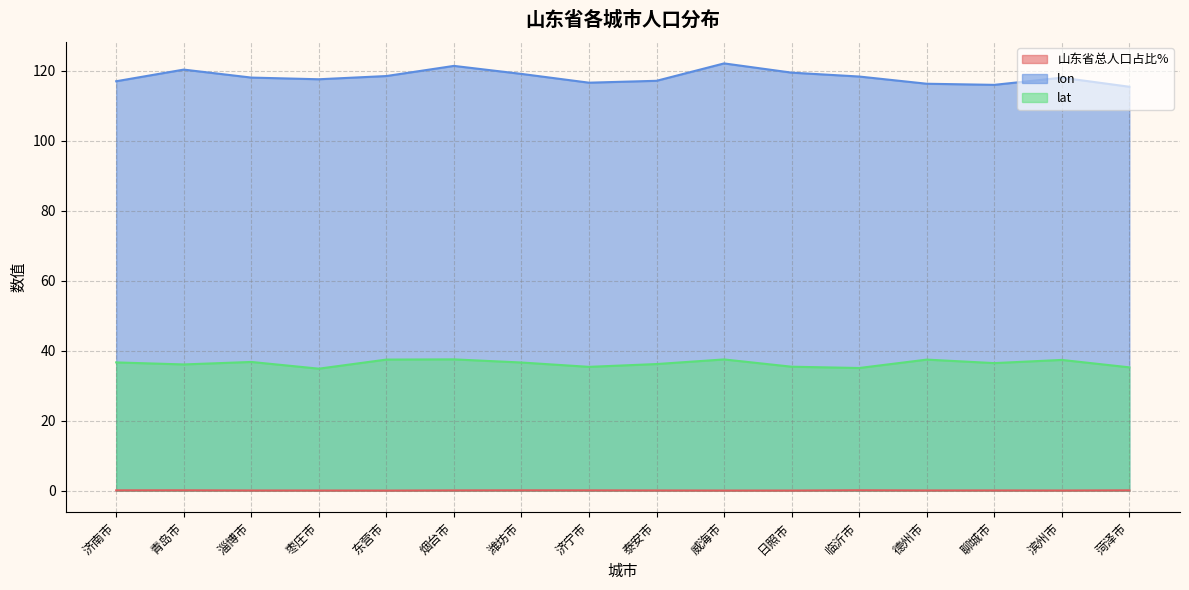

Reading left to right, list all the values displayed in this chart.

山东省总人口占比%: 济南市=0.1	青岛市=0.1	淄博市=0.0	枣庄市=0.0	东营市=0.0	烟台市=0.1	潍坊市=0.1	济宁市=0.1	泰安市=0.1	威海市=0.0	日照市=0.0	临沂市=0.1	德州市=0.1	聊城市=0.1	滨州市=0.0	菏泽市=0.1
lon: 济南市=117.0	青岛市=120.3	淄博市=118.0	枣庄市=117.6	东营市=118.5	烟台市=121.4	潍坊市=119.1	济宁市=116.6	泰安市=117.1	威海市=122.1	日照市=119.5	临沂市=118.3	德州市=116.3	聊城市=116.0	滨州市=118.0	菏泽市=115.4
lat: 济南市=36.6	青岛市=36.1	淄博市=36.8	枣庄市=34.9	东营市=37.5	烟台市=37.5	潍坊市=36.6	济宁市=35.4	泰安市=36.2	威海市=37.5	日照市=35.4	临沂市=35.0	德州市=37.5	聊城市=36.5	滨州市=37.4	菏泽市=35.2